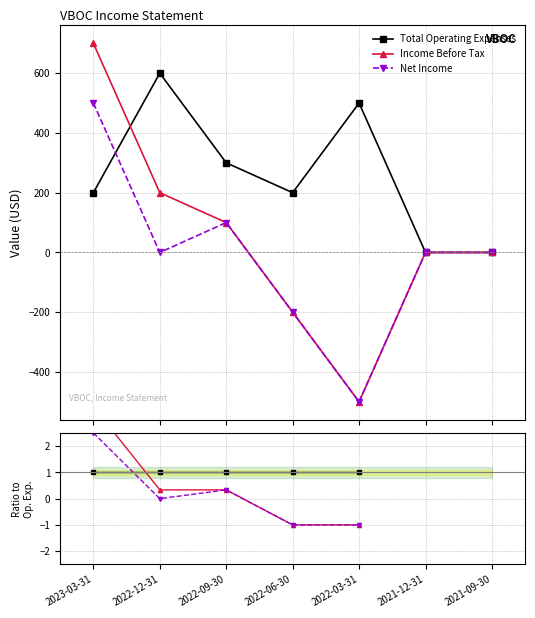

What is the label of the 3rd point from the right?

2022-03-31